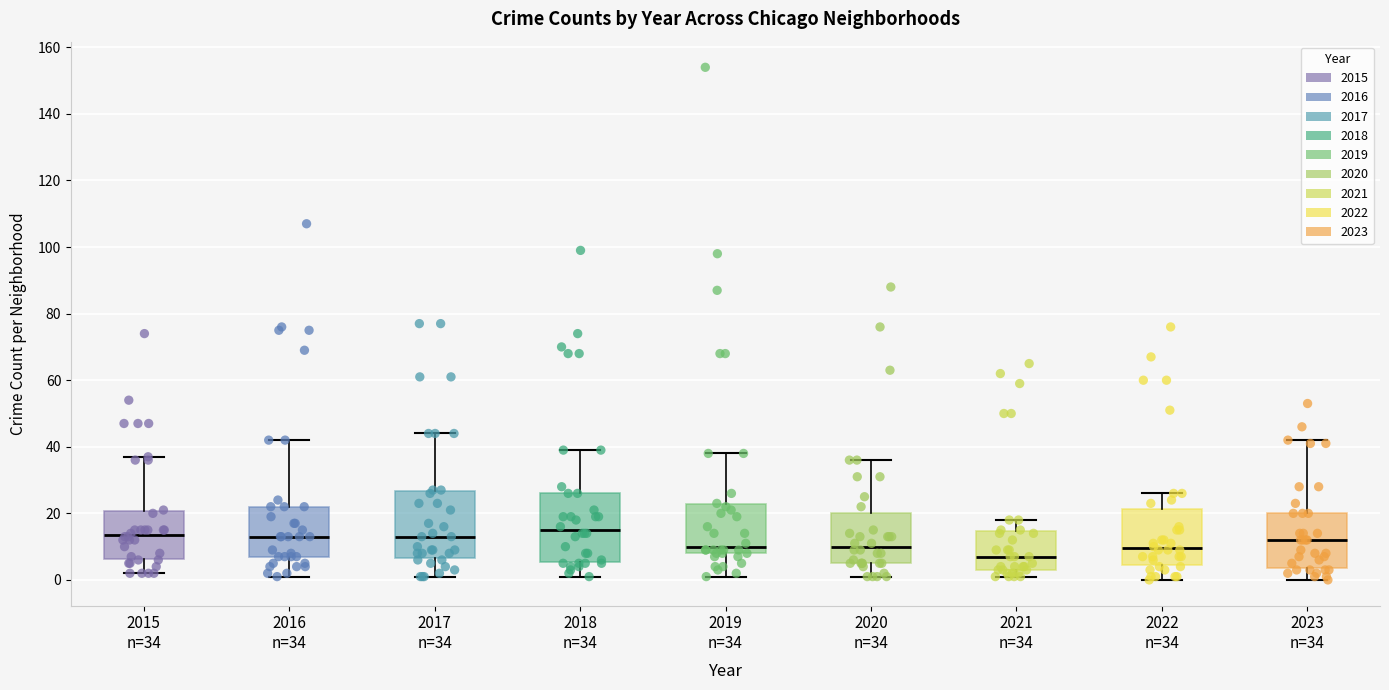

Reading left to right, read every box against the y-axis: the position of its median line, the range the box covers, and the ends of its whiskers. The values are not printed on the chart, so give them approximately, as read against the axis.

2015 n=34: median 14, box 6 to 20, whiskers 2 to 38
2016 n=34: median 14, box 8 to 22, whiskers 2 to 42
2017 n=34: median 14, box 6 to 26, whiskers 2 to 44
2018 n=34: median 16, box 6 to 26, whiskers 2 to 40
2019 n=34: median 10, box 8 to 22, whiskers 2 to 38
2020 n=34: median 10, box 6 to 20, whiskers 2 to 36
2021 n=34: median 8, box 4 to 14, whiskers 2 to 18
2022 n=34: median 10, box 4 to 22, whiskers 0 to 26
2023 n=34: median 12, box 4 to 20, whiskers 0 to 42